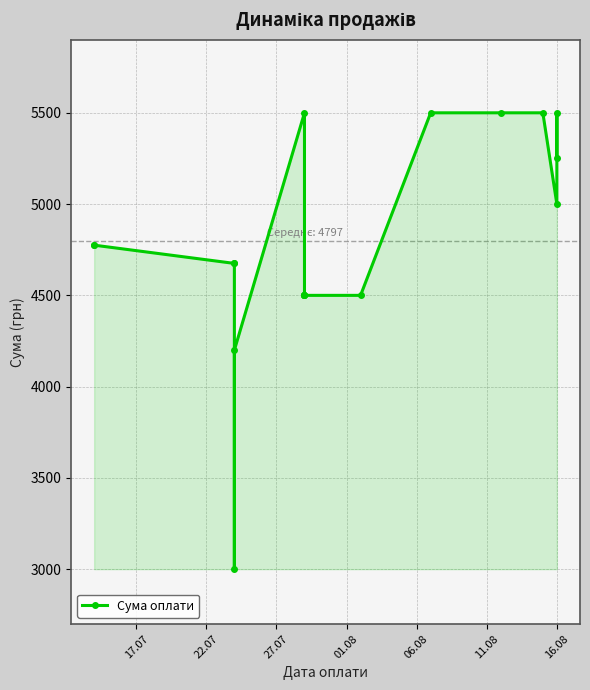

The chart shows a value of 5500 at 16.08. True or false?

True